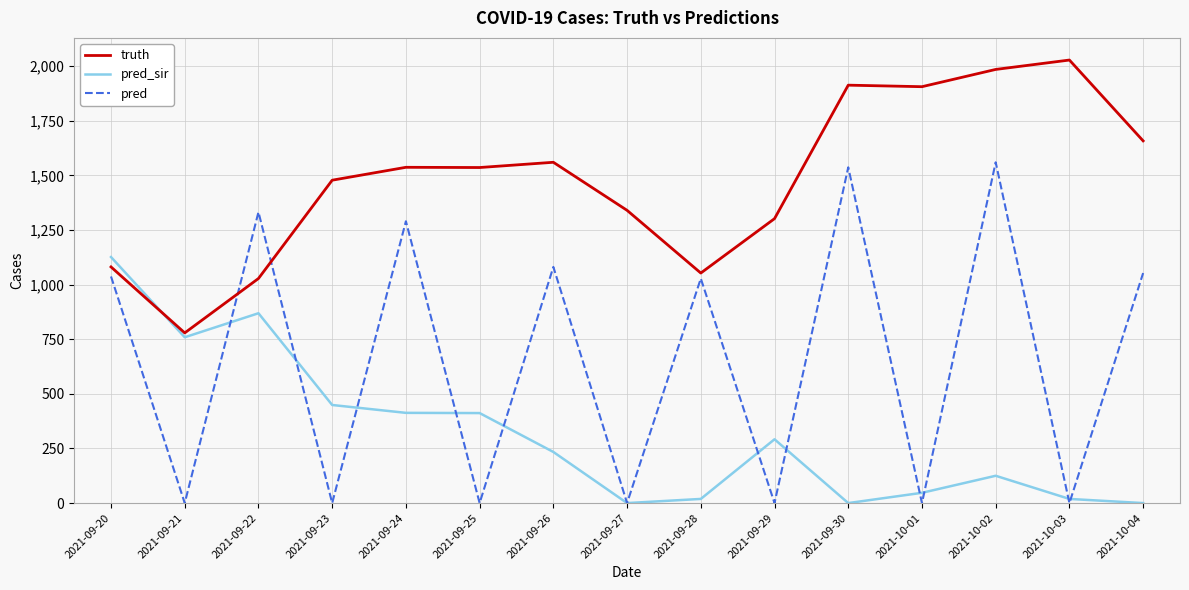

At which category is the sum across all series the highest?

2021-10-02